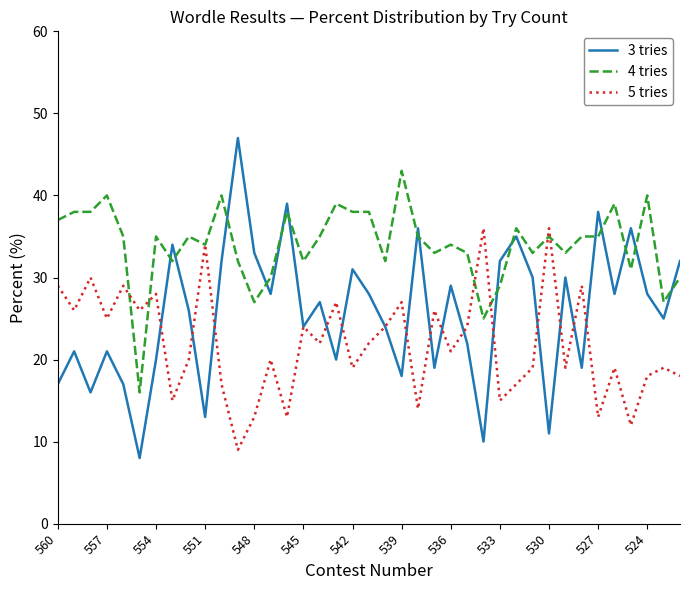

True or false: 4 tries has more than 2 interior local peaks.

True